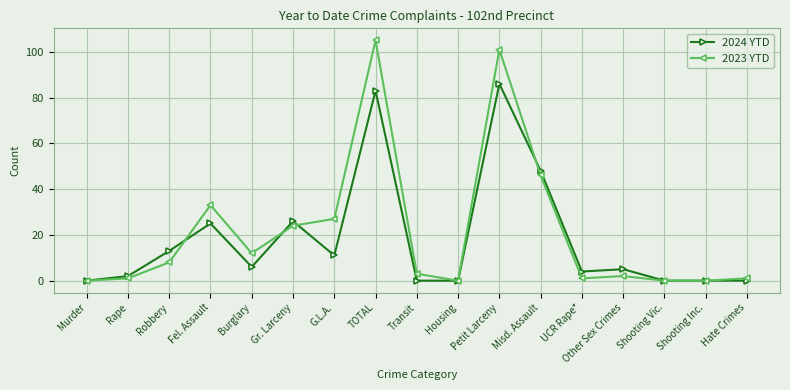

The value of 2023 YTD at Burglary is 18. True or false?

False